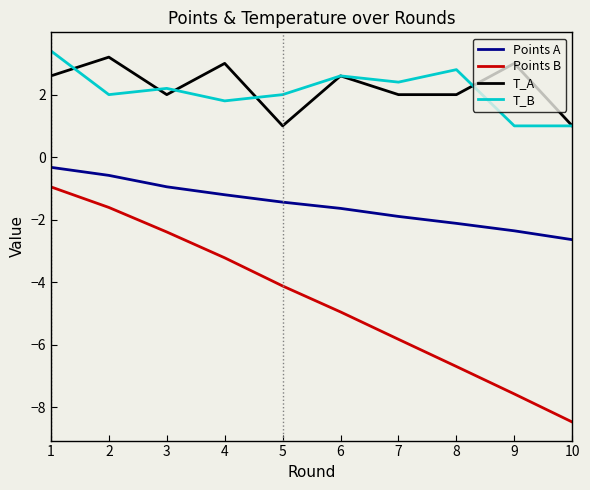

In T_A, how many points are higher than both neighbors (excluding endpoints)?

4